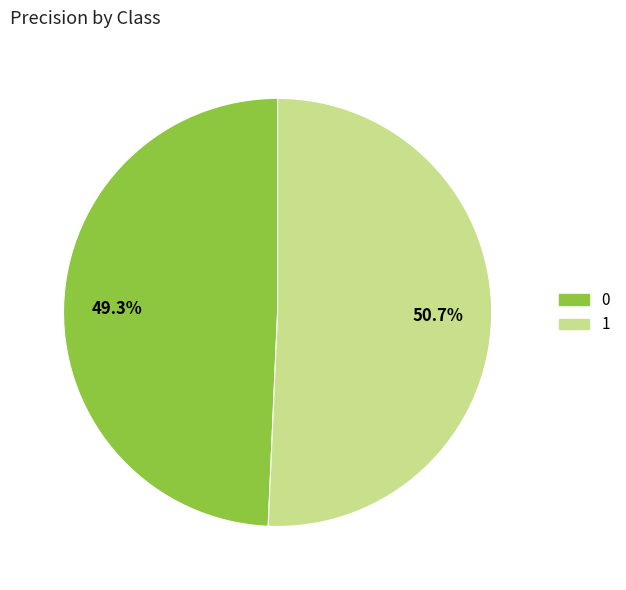

Which slice represents more than half of the pie?

1